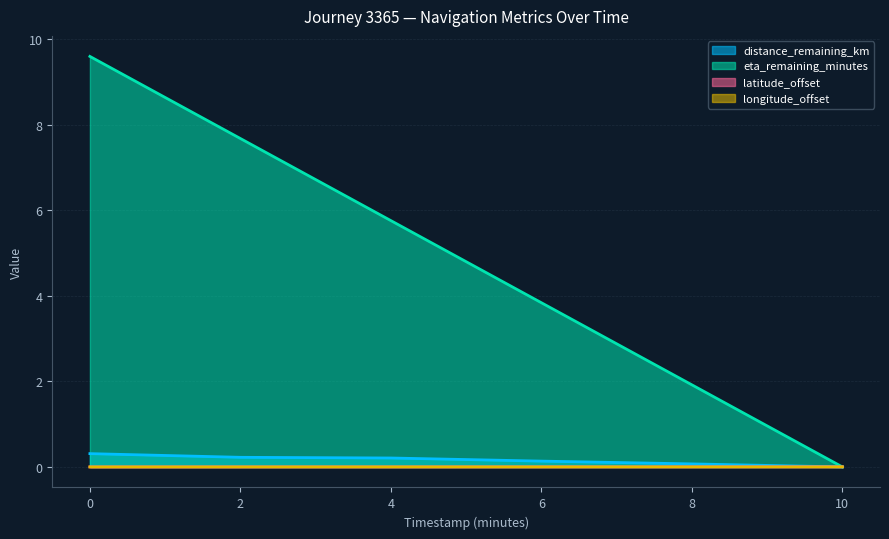

How many lines are shown in the chart?

4